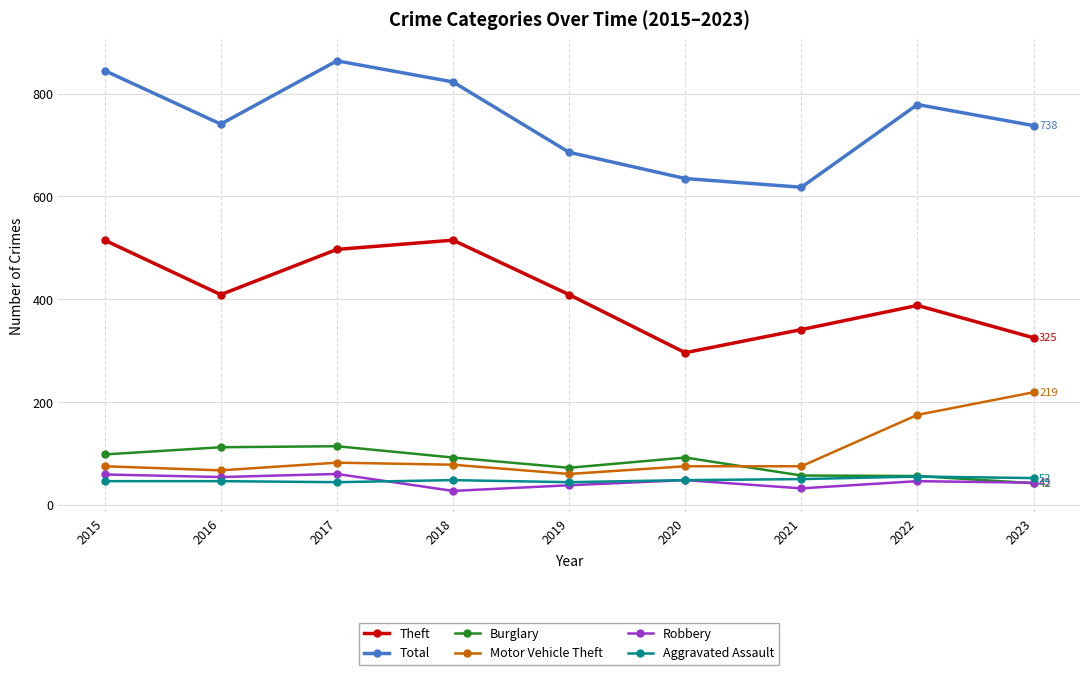

Which series has the largest total across all categories?

Total